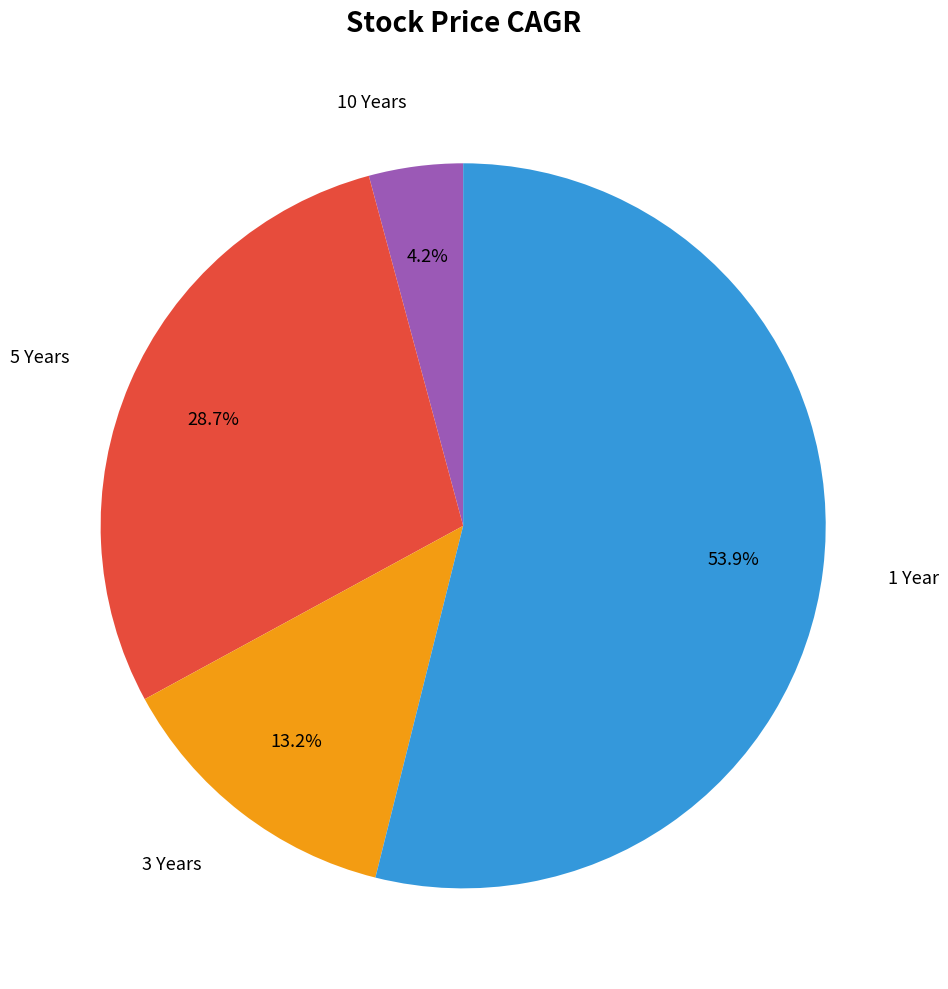

What is the ratio of the value at 3 Years to the value at 10 Years?

3.1